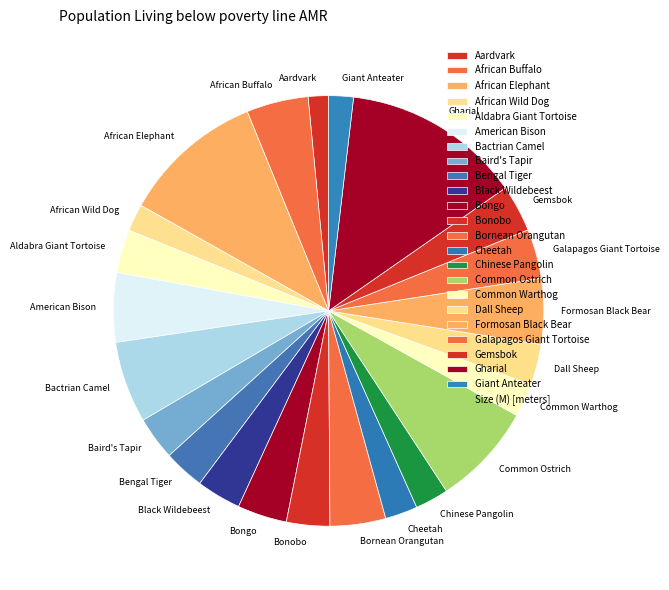

Do Bongo and Black Wildebeest together represent more than half of the pie?

No